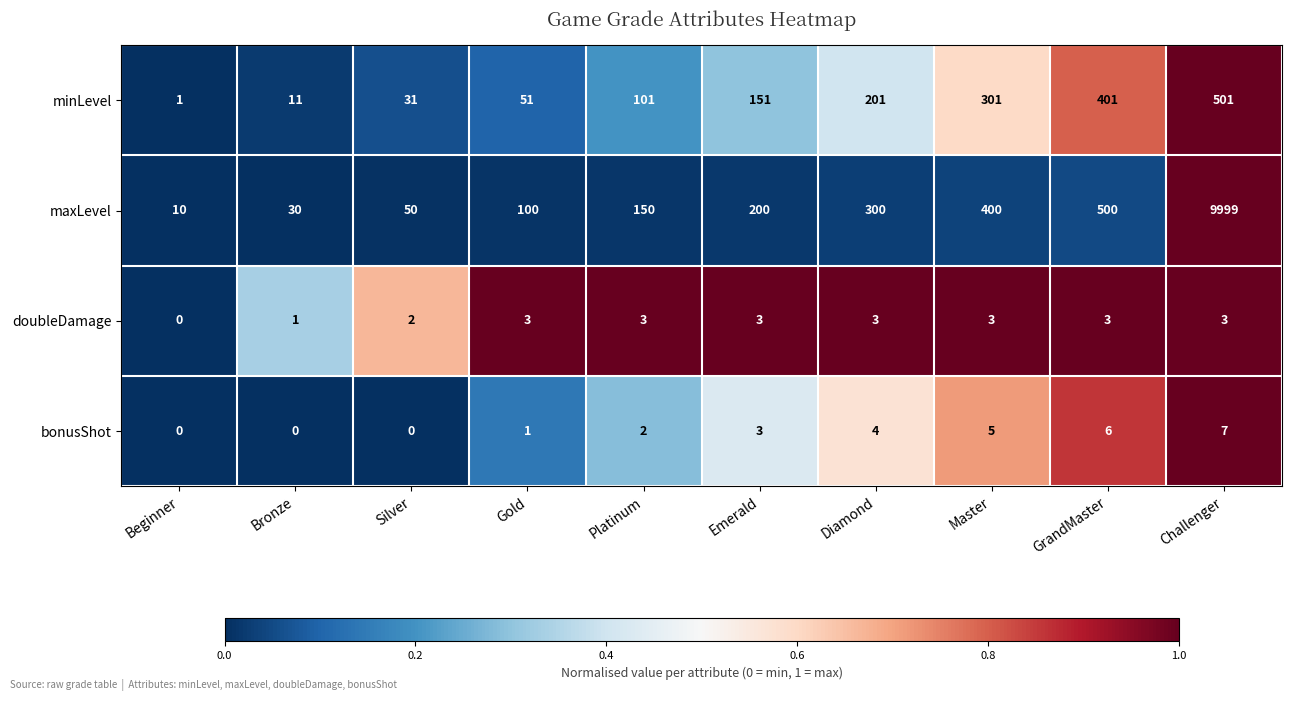

At how many categories does at least one series exceed 0?

10